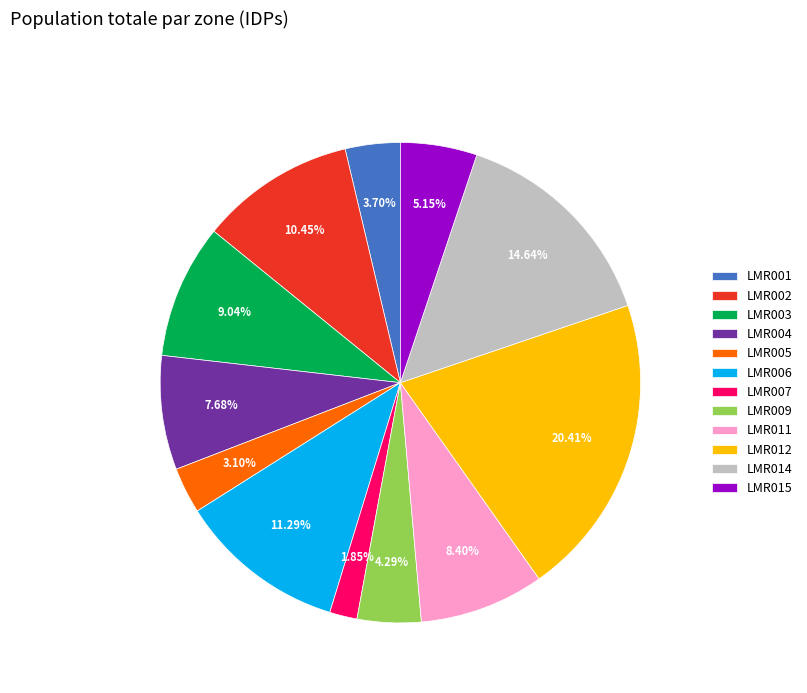

Does any single category account for the majority?

No